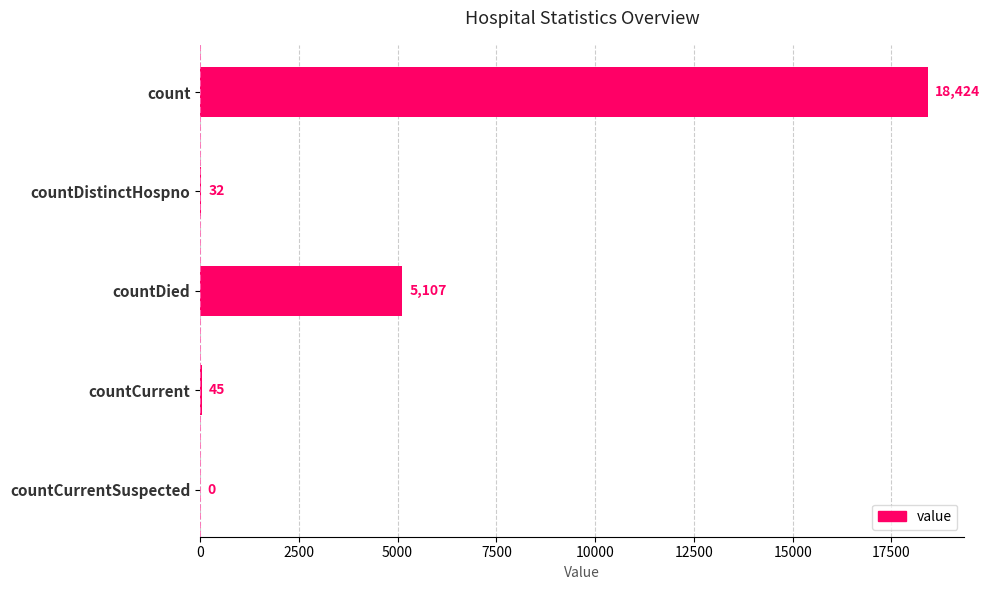

What is the greatest value displayed?

18424